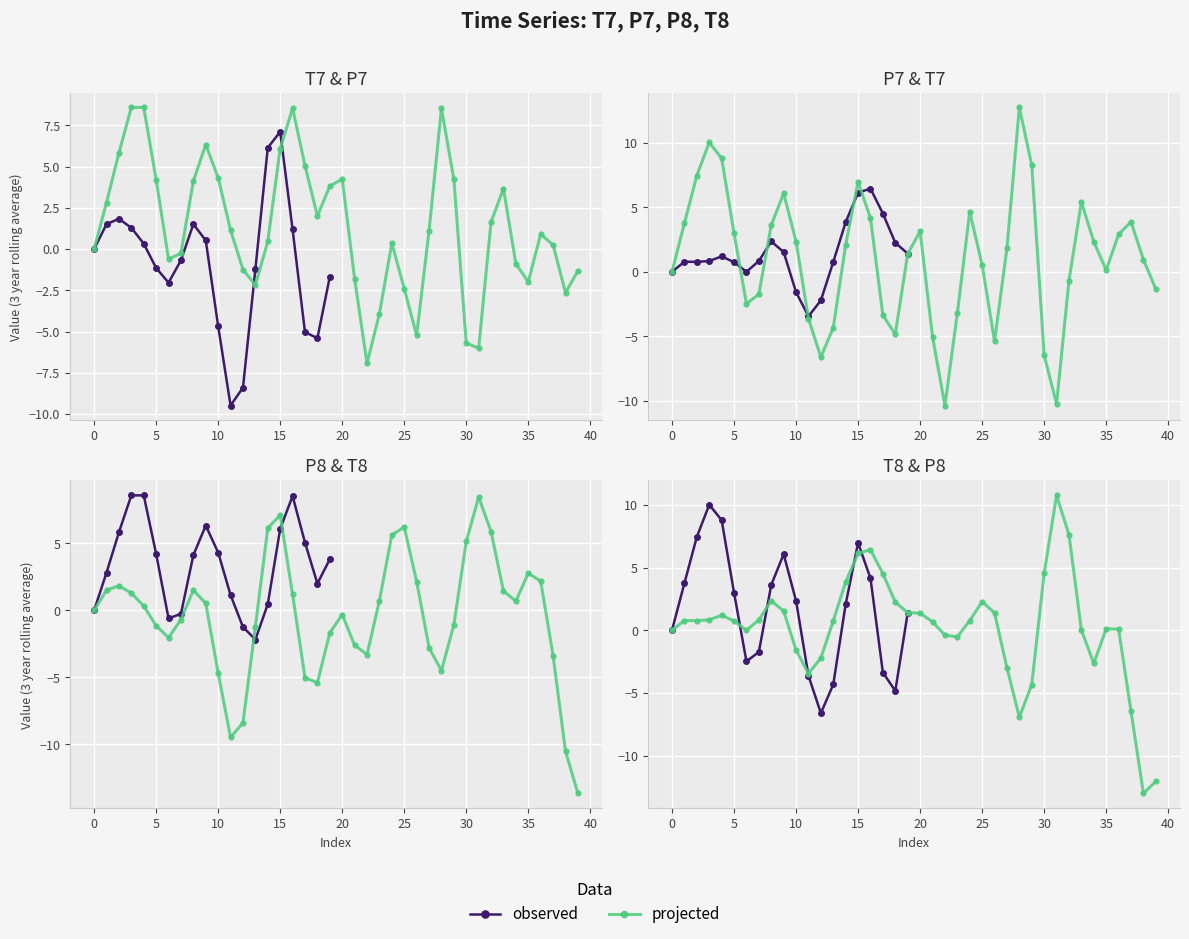

List the series in order of their overall mean, highest first.

P8, T8, P7, T7